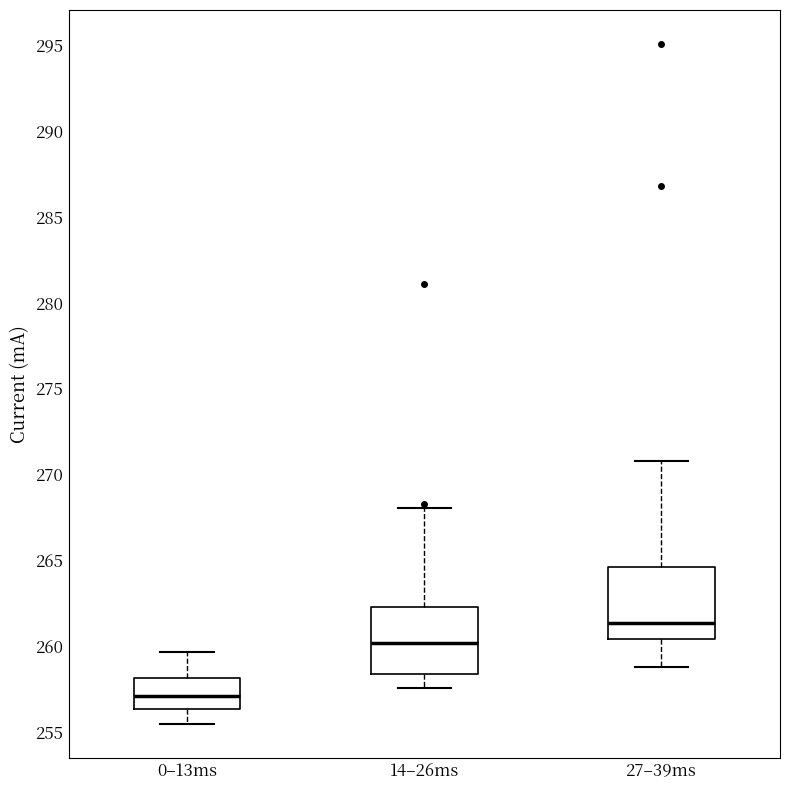

Where is the lower edge of the box for 14–26ms on the y-axis? The values are not printed on the chart, so give them approximately, as read against the axis.

258.5